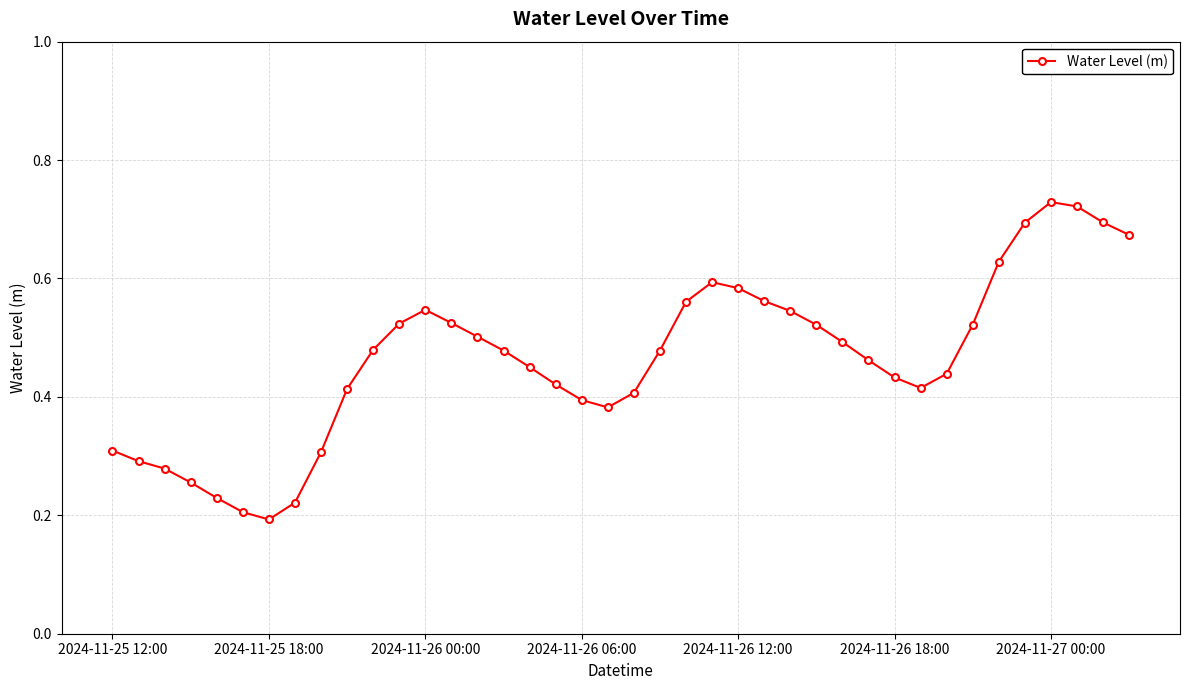

How many distinct data groups are displayed?

1